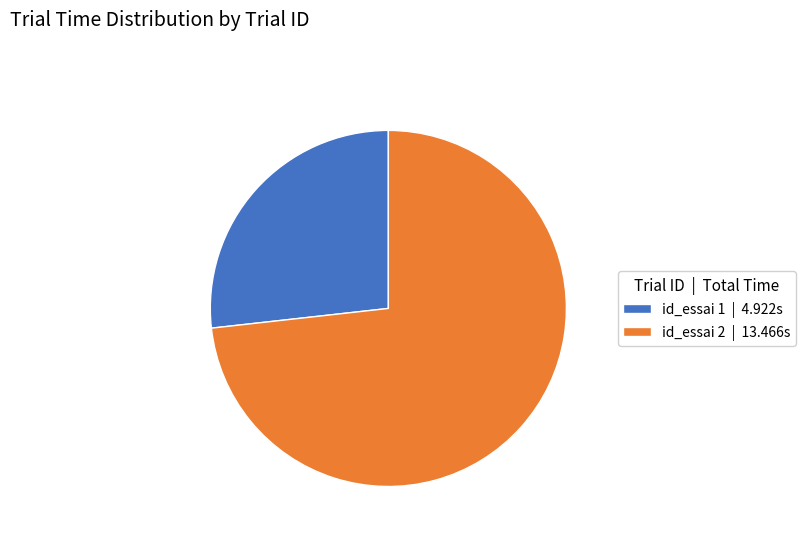

Does any single category account for the majority?

Yes